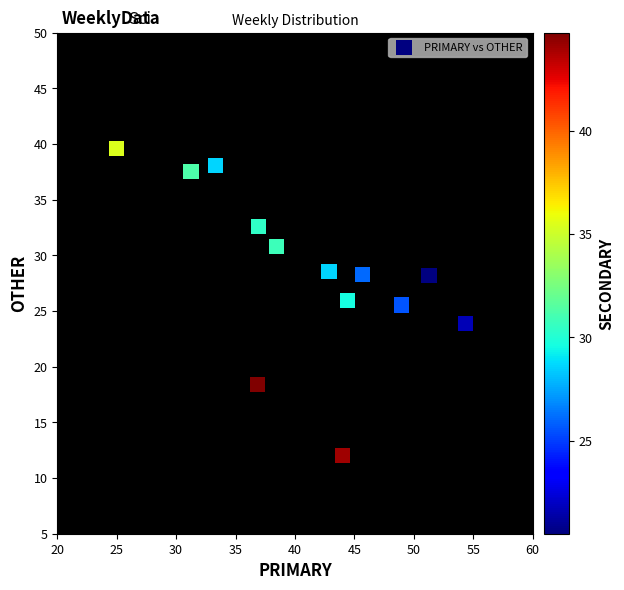

What is the range of X values (max minus min)?

29.3